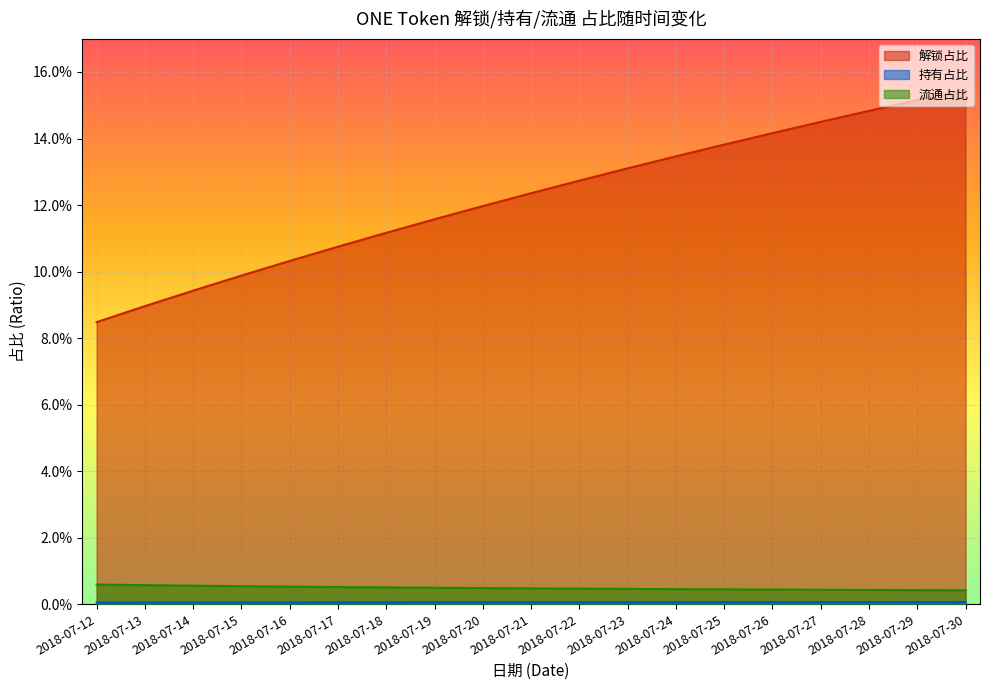

At which label is 流通占比 closest to 0?

2018-07-30